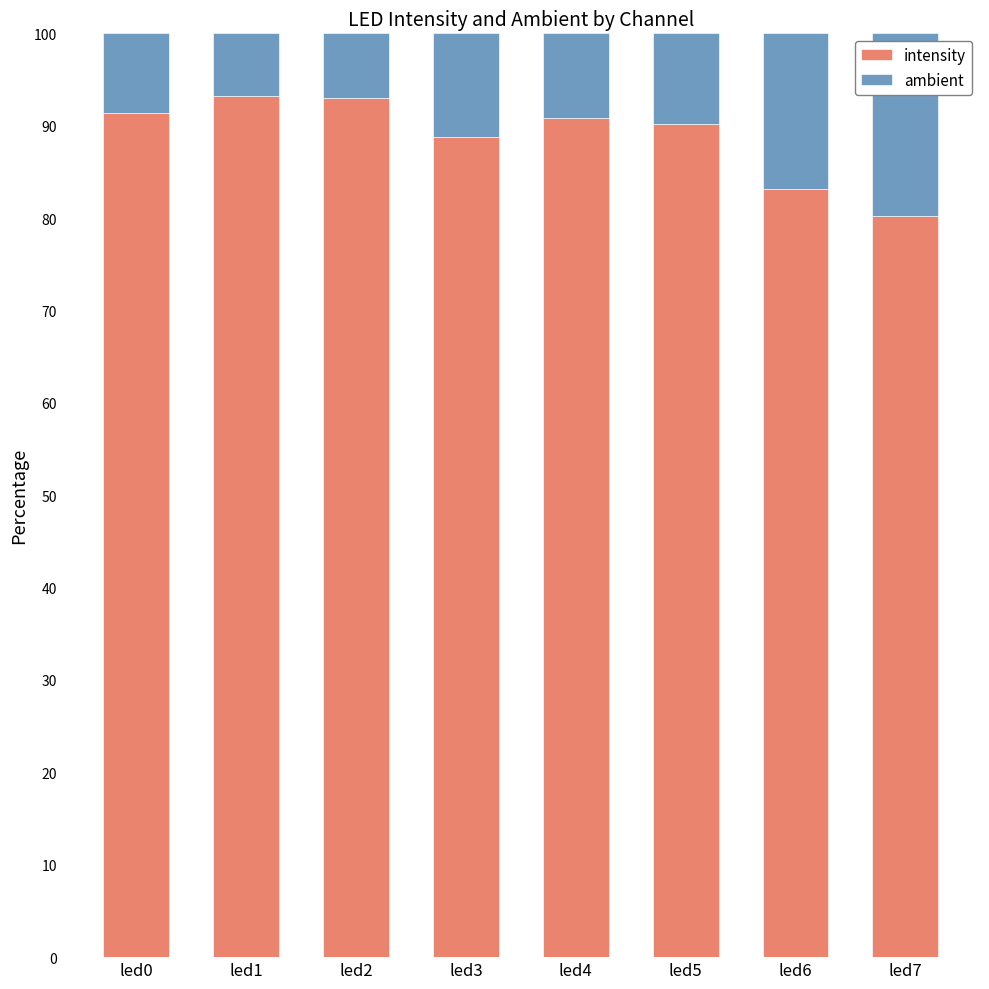

Is it true that intensity equals 36.7 at led5?

False